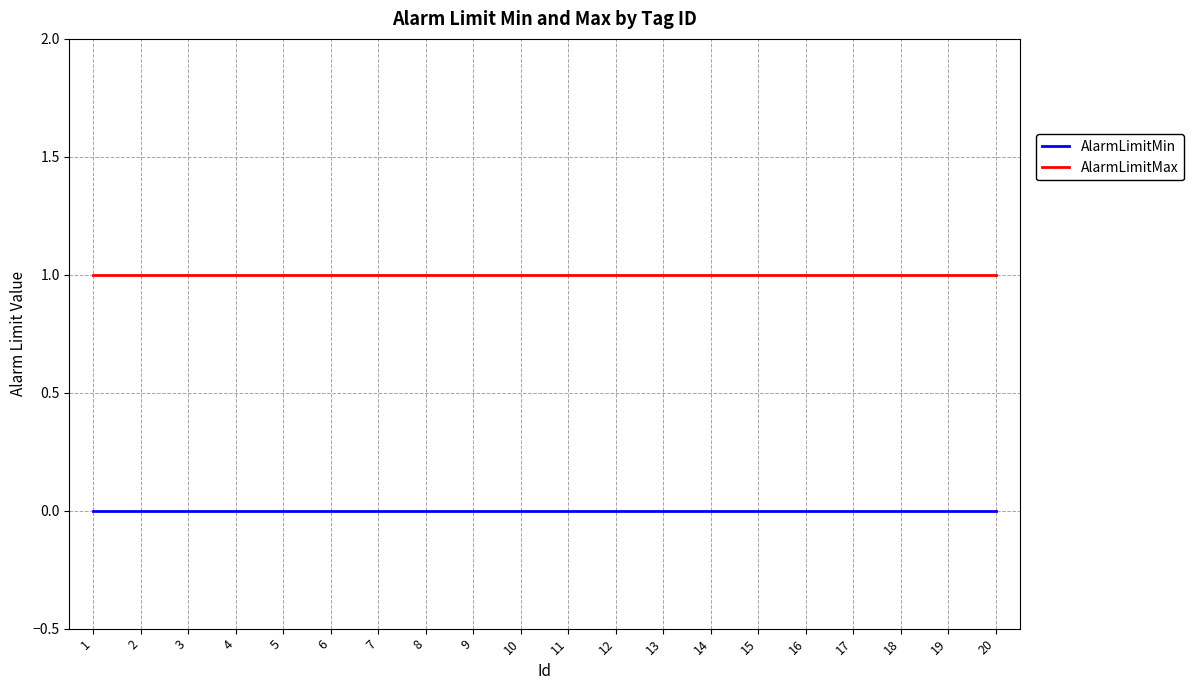

True or false: AlarmLimitMax has a value of 1 at 20.

True